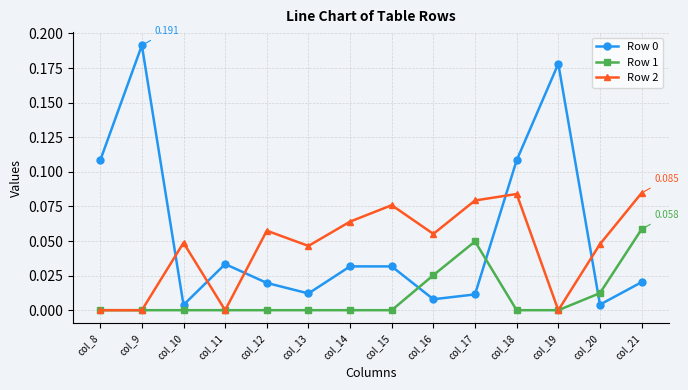

True or false: Row 0 and Row 2 cross at least once.

True